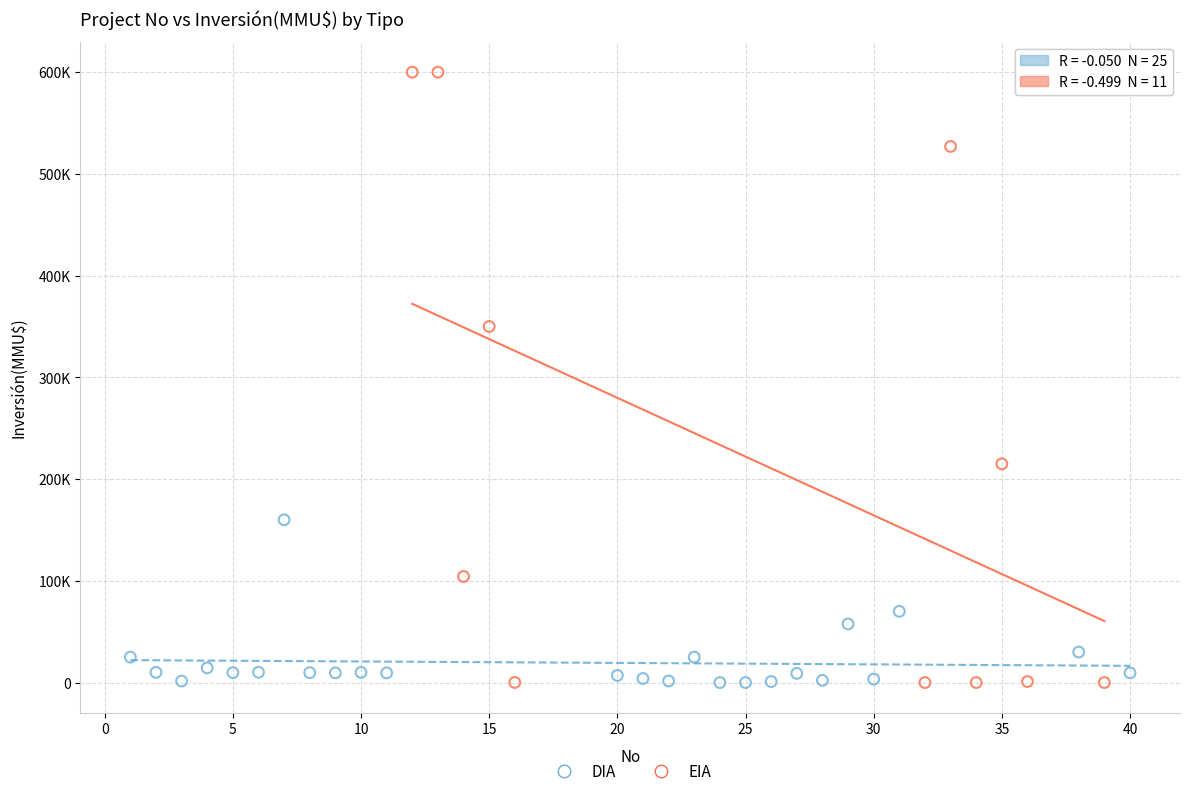

What are all the series names shown in the legend?

DIA, EIA